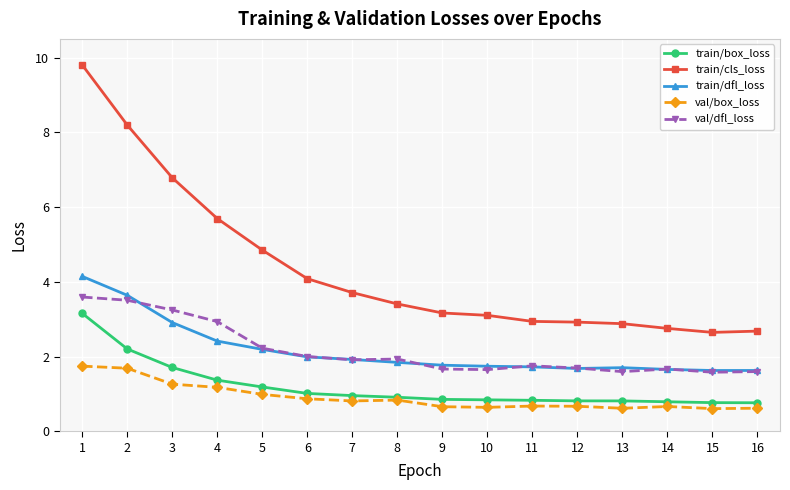

What is the difference between the highest and lowest values at 1?

8.1